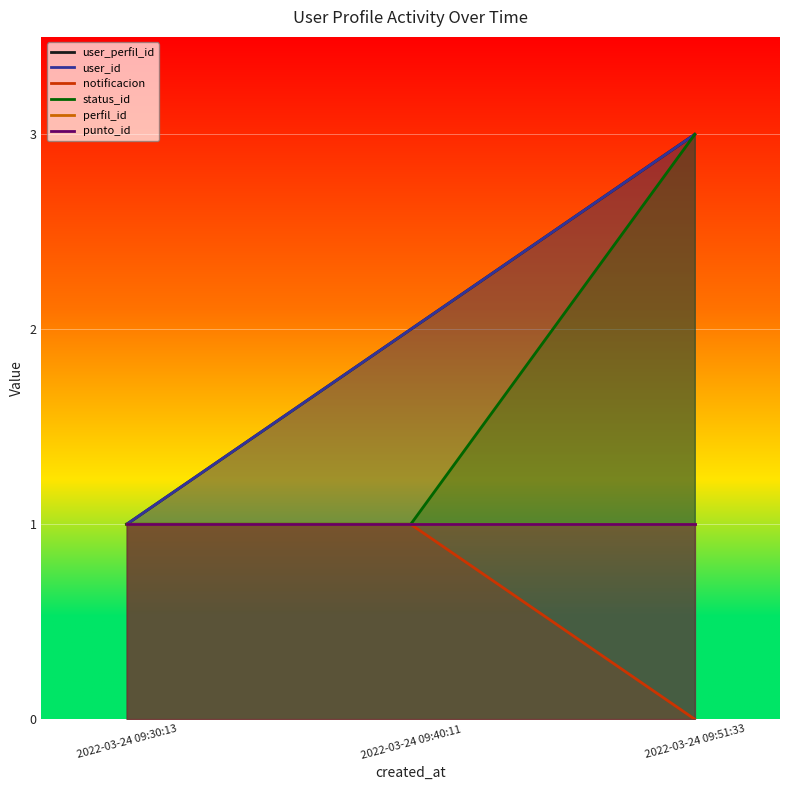

What is the label of the 1st point from the right?

2022-03-24 09:51:33